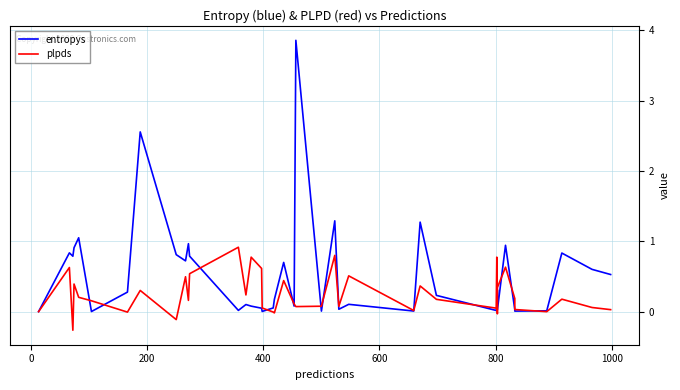

What is the average value of the entropys series?

0.5